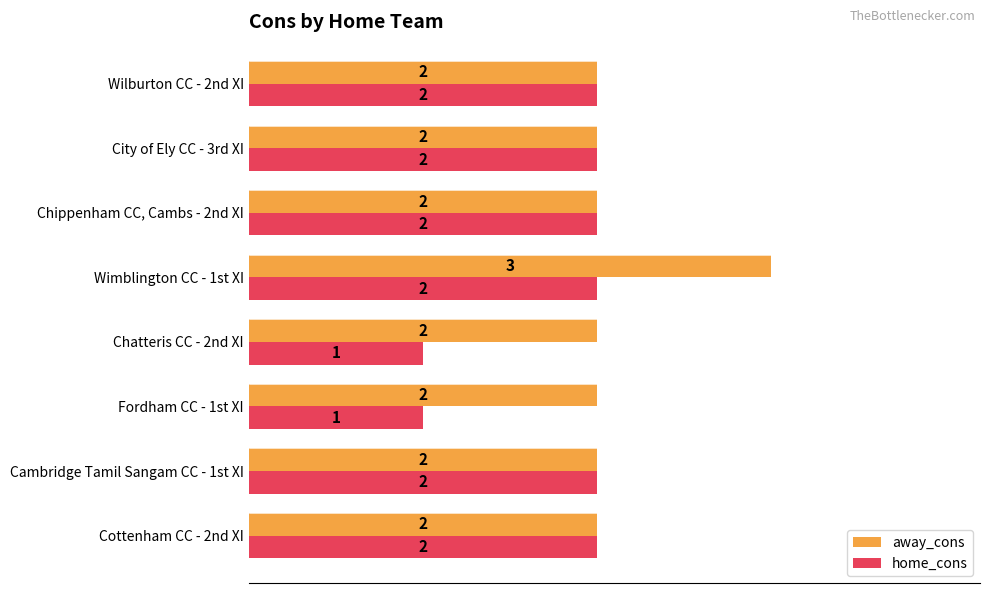

What is the sum of all home_cons values?

14